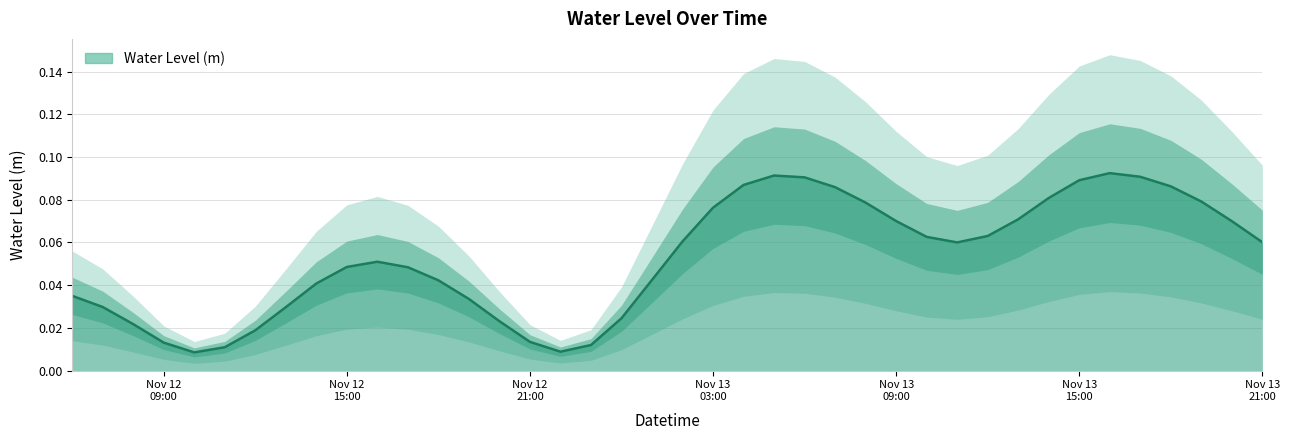

Which category has the highest value across all series?

2022-11-13 16:00:00